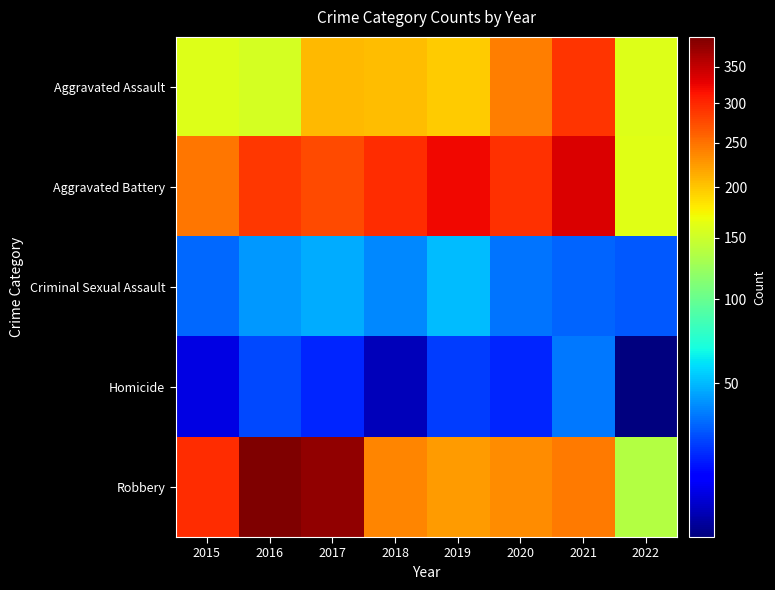

Which series has the largest range (max minus min)?

Robbery